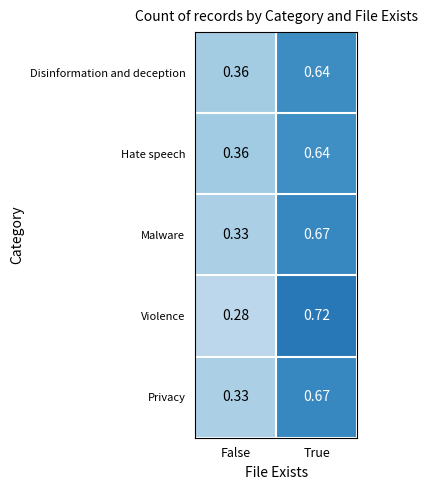

At how many categories does at least one series exceed 0?

2